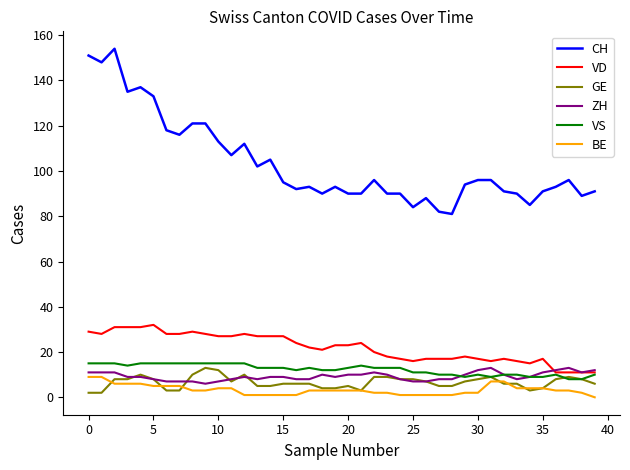

How many distinct data groups are displayed?

6